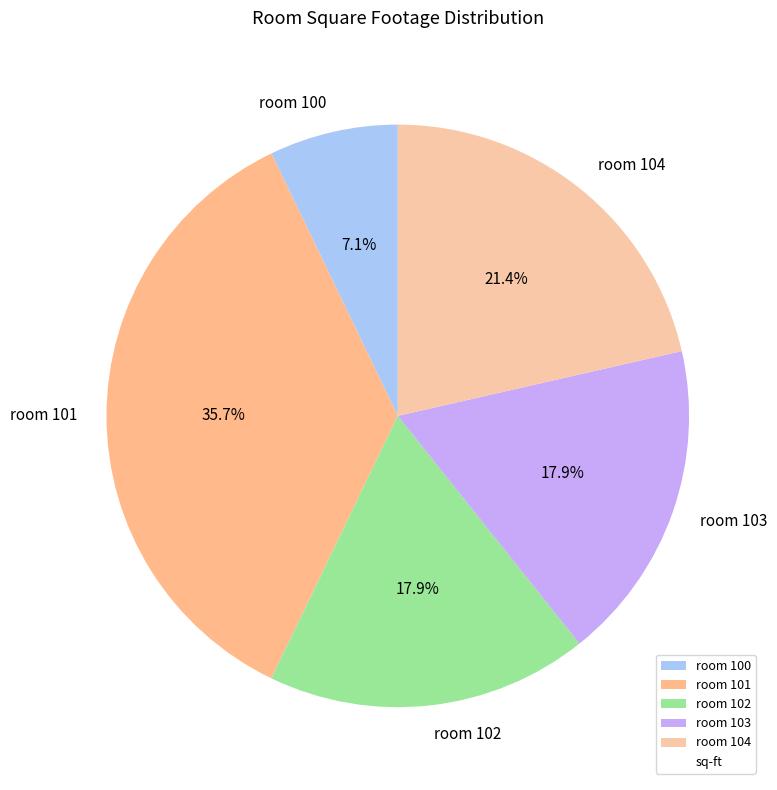

What is the ratio of the value at room 101 to the value at room 100?

5.0